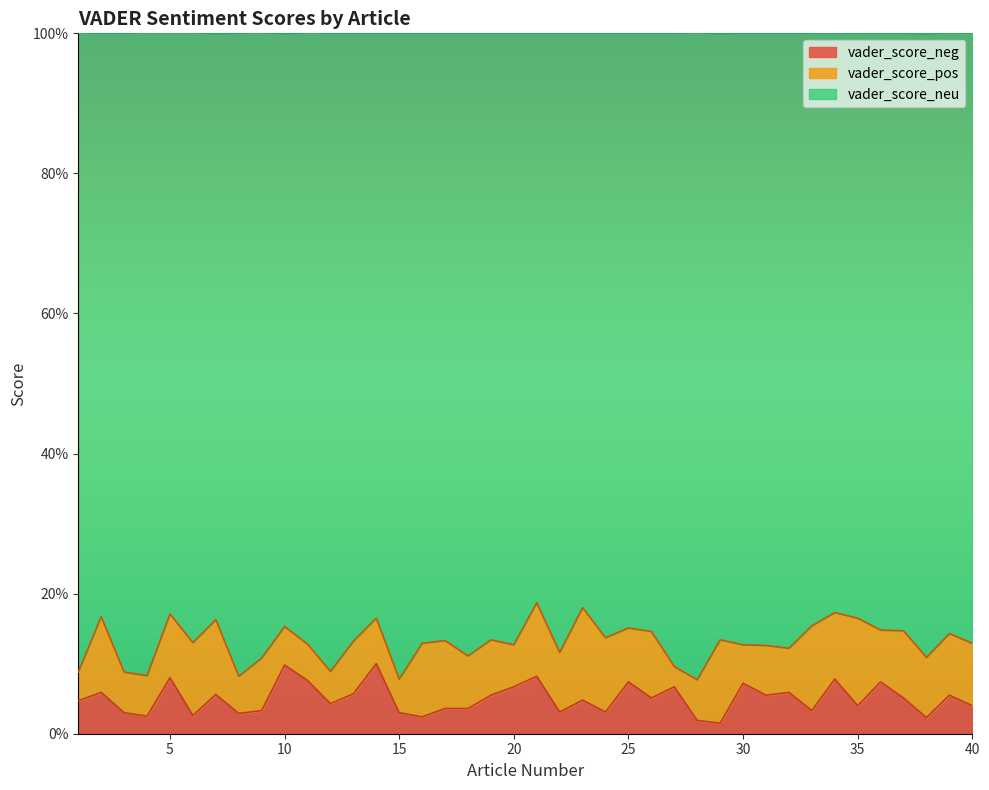

What are all the series names shown in the legend?

vader_score_neg, vader_score_pos, vader_score_neu